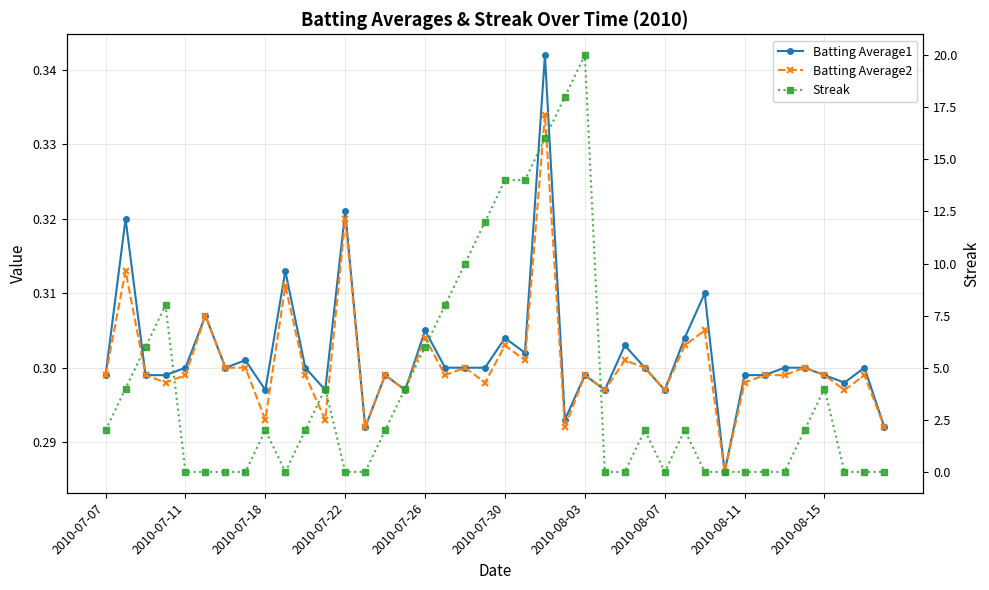

How many times do Streak and Batting Average1 cross each other?

13